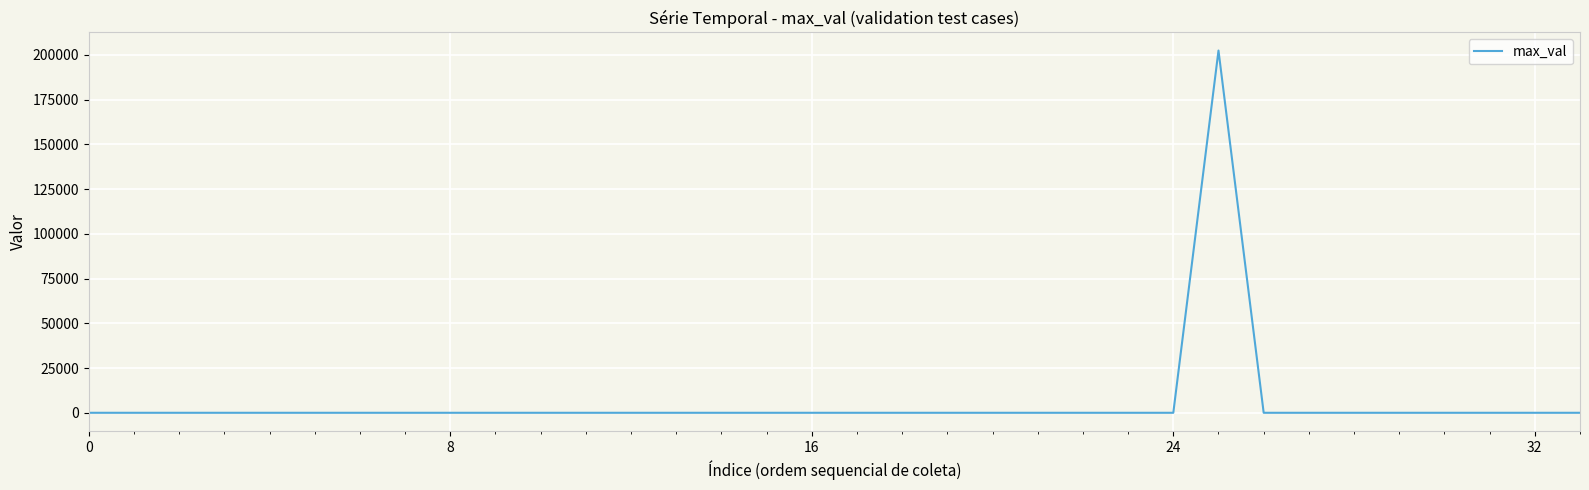

What is the maximum value shown in the chart?

202401